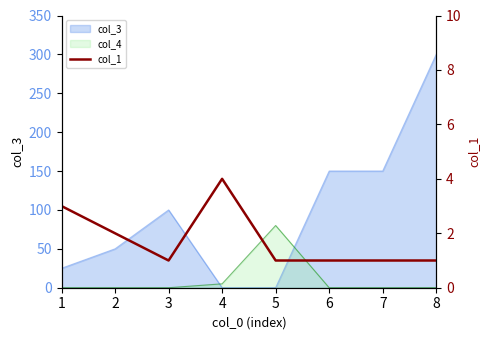

The value at 5 is 1. True or false?

True